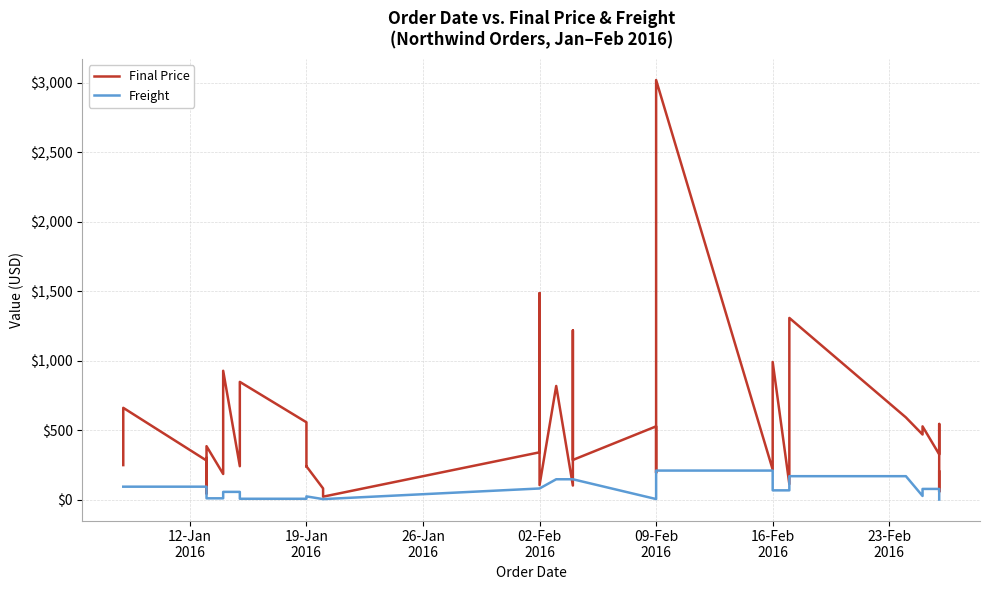

How many lines are shown in the chart?

2